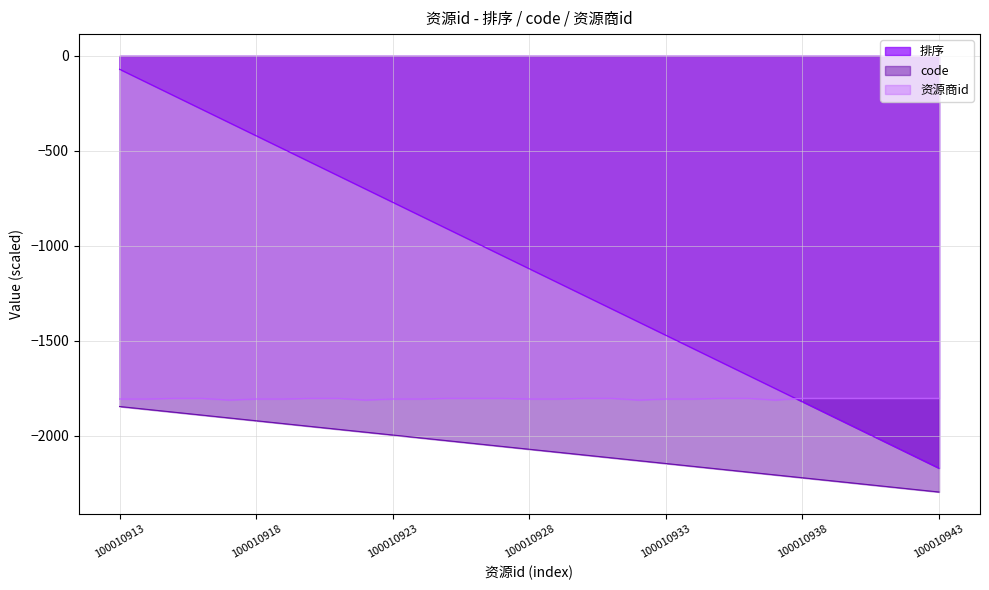

True or false: the data has more than 1 interior local peaks.

False